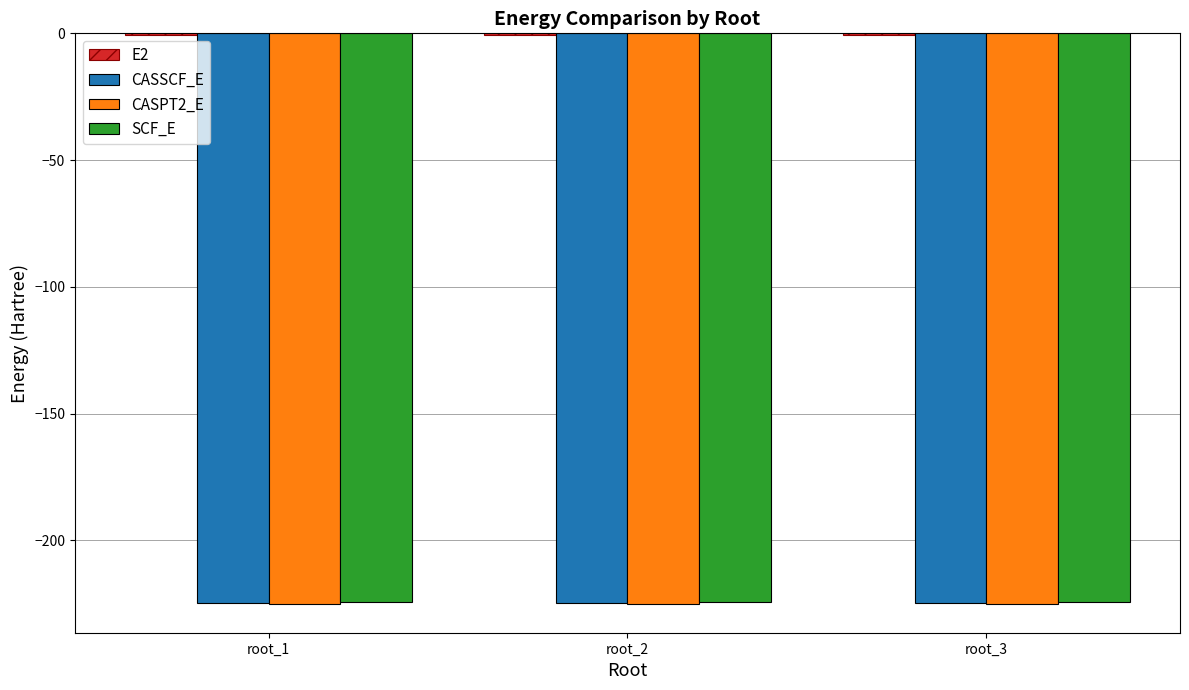

The value of CASPT2_E at root_1 is -225.2. True or false?

True